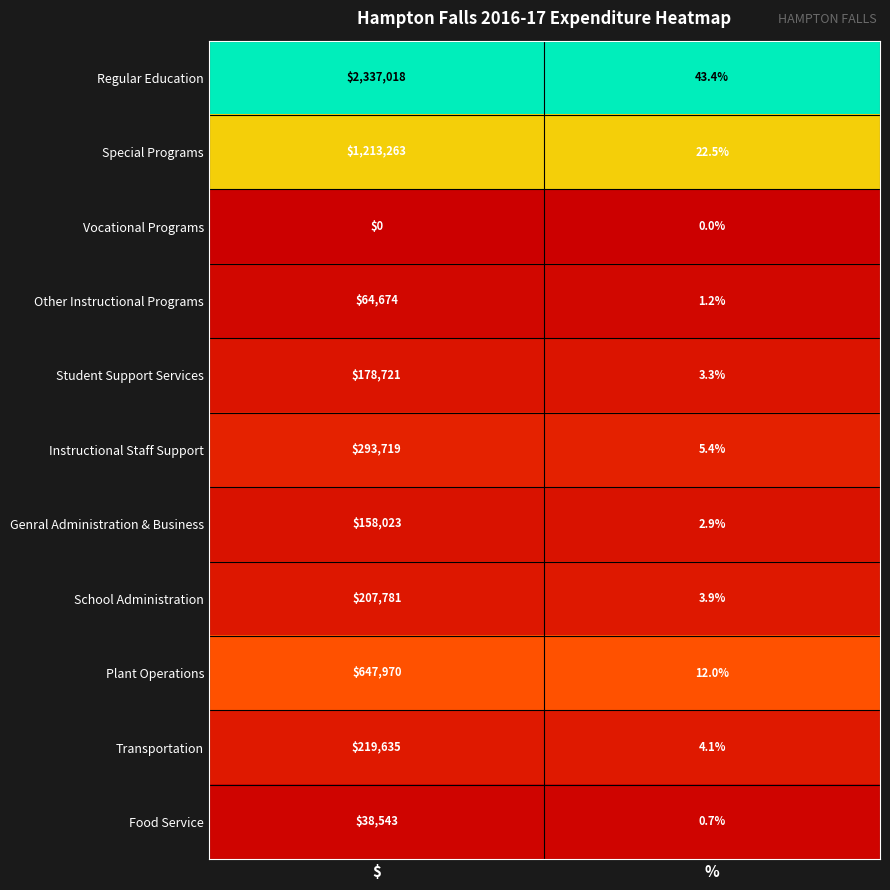

Is it true that Food Service equals 0.7 at %?

True